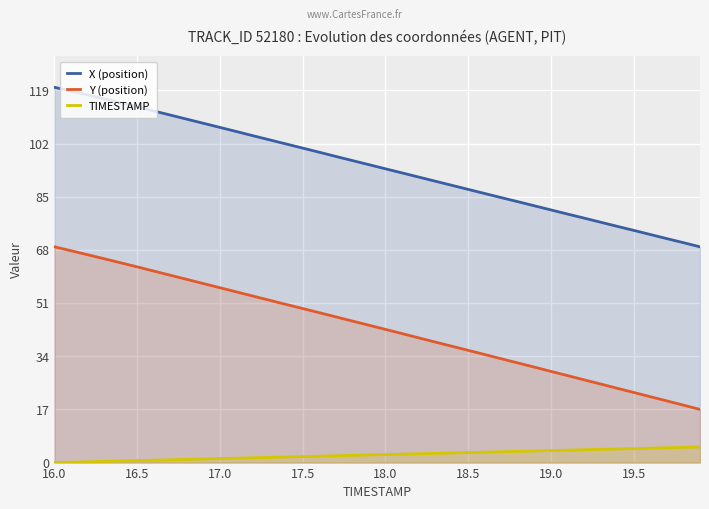

True or false: X (position) and TIMESTAMP intersect in this chart.

False